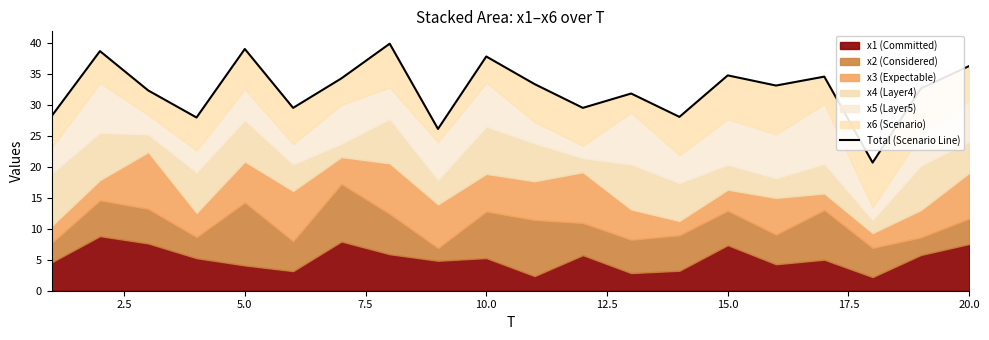

Reading left to right, what are all the values shown in this chart?

28.2	38.6	32.3	27.9	39.0	29.5	34.2	39.8	26.1	37.8	33.3	29.5	31.8	28.0	34.7	33.1	34.5	20.7	32.6	36.2